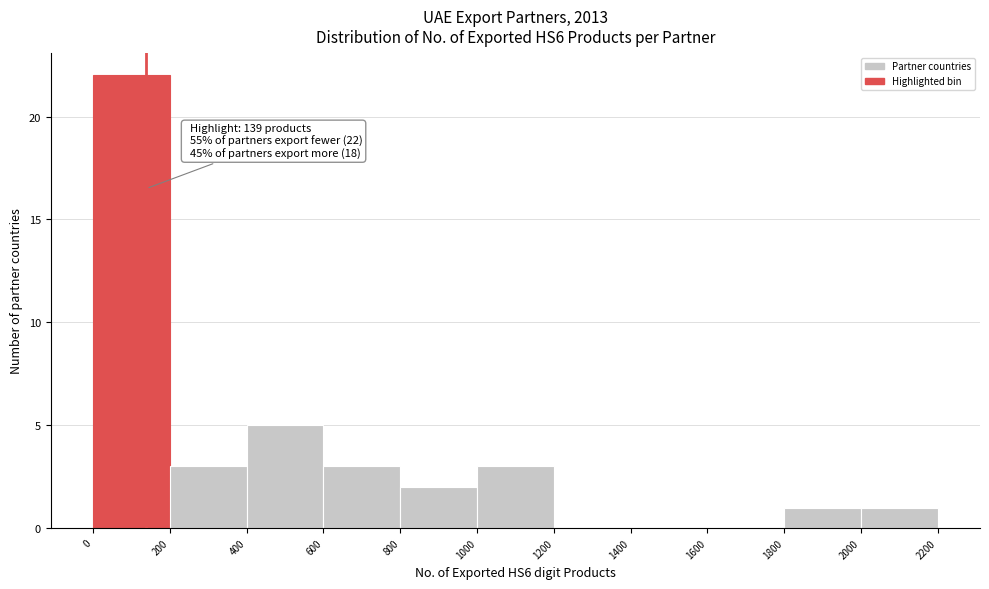

Over which range of the x-axis is the bar tallest?

0 to 200